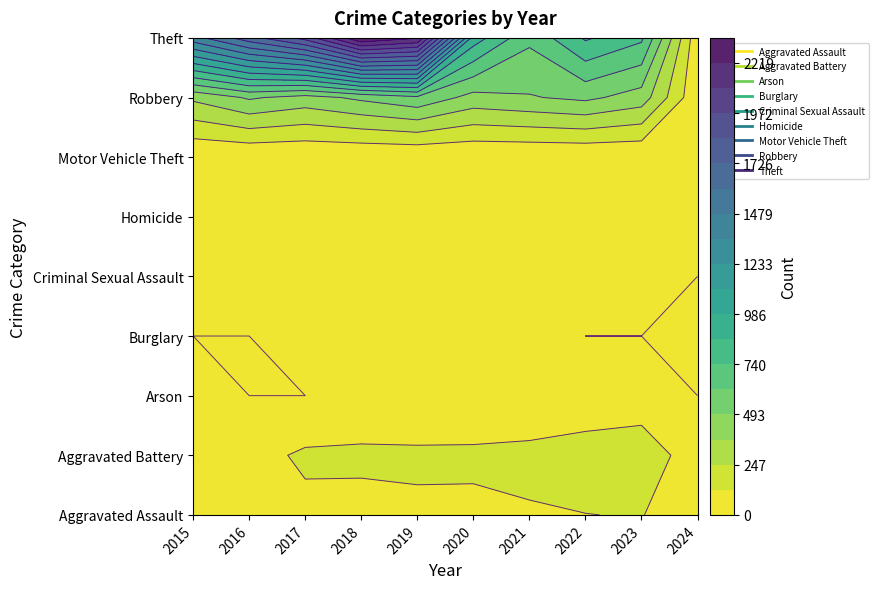

How many values in the Homicide series are below 2?

5